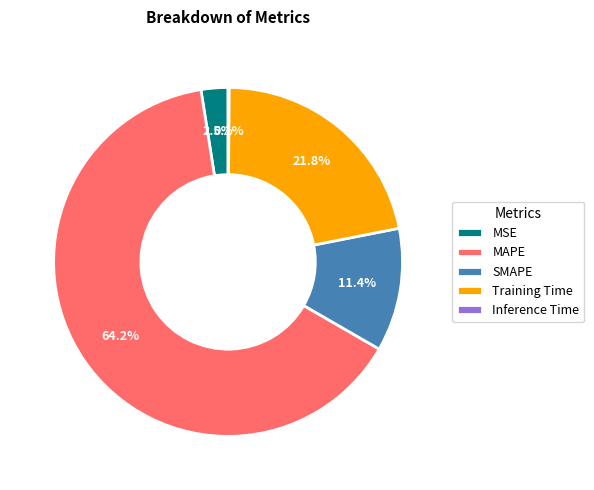

To the nearest percent, what is the average slice percentage?

20%